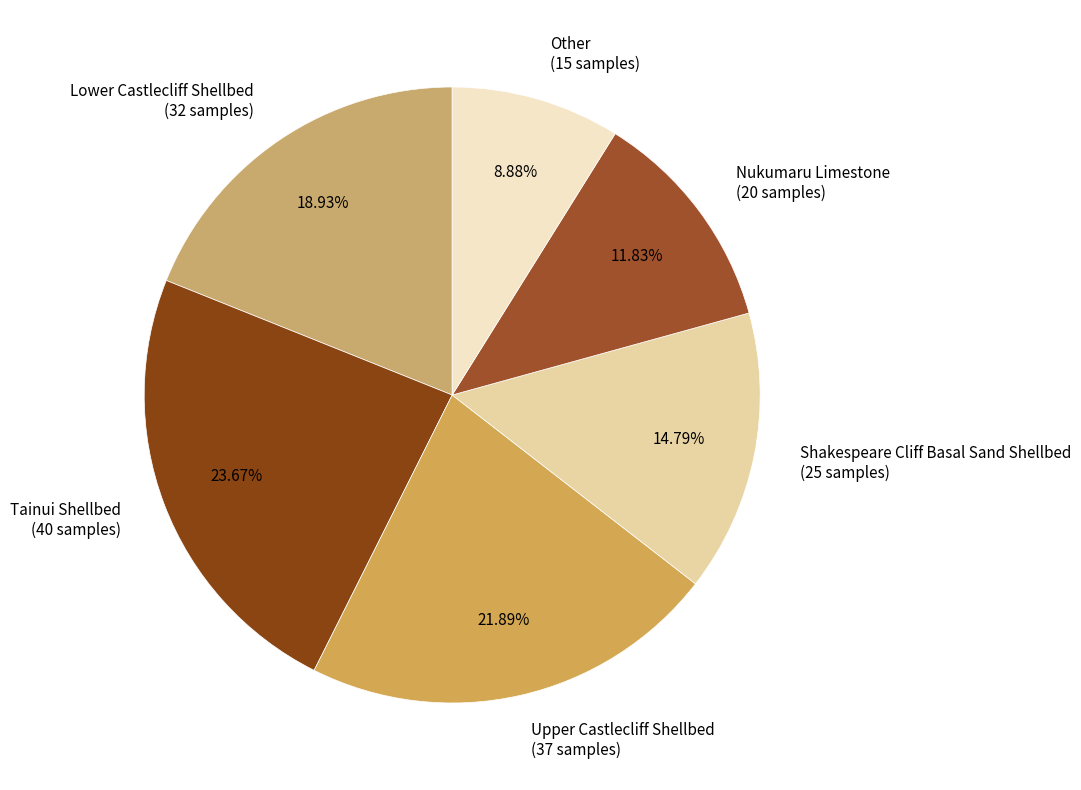

True or false: Other accounts for 9% of the total.

True